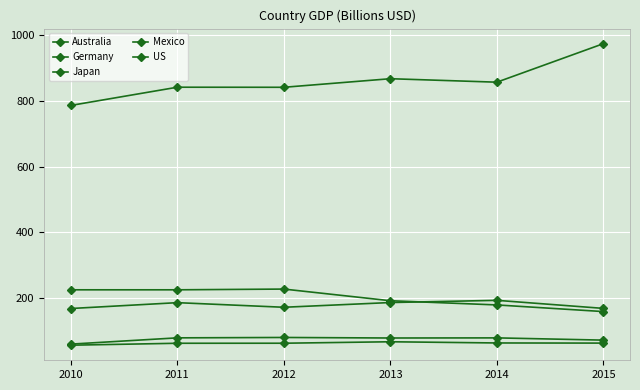

What is the difference between the maximum and minimum values in the Mexico series?

10.5